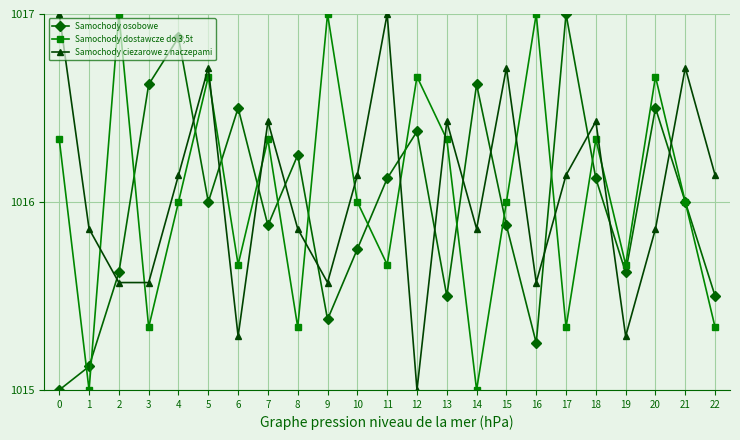

What are all the series names shown in the legend?

Samochody osobowe, Samochody dostawcze do 3,5t, Samochody ciezarowe z naczepami